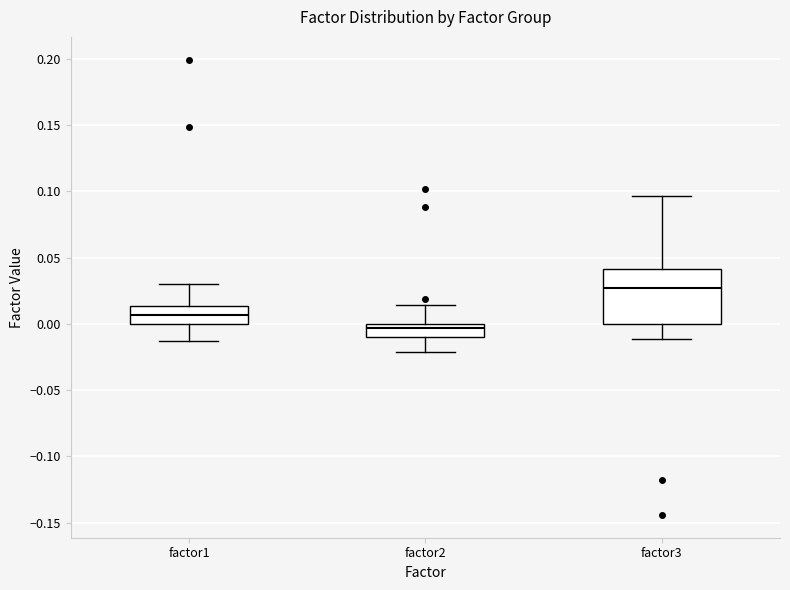

Comparing the boxes themselves (not the whiskers), which one is the tallest?

factor3